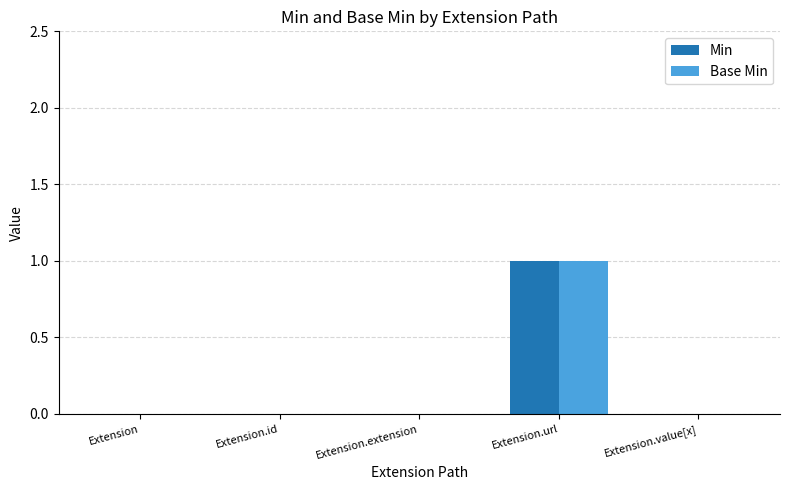

Reading left to right, what are all the values shown in this chart?

Min: Extension=0	Extension.id=0	Extension.extension=0	Extension.url=1	Extension.value[x]=0
Base Min: Extension=0	Extension.id=0	Extension.extension=0	Extension.url=1	Extension.value[x]=0